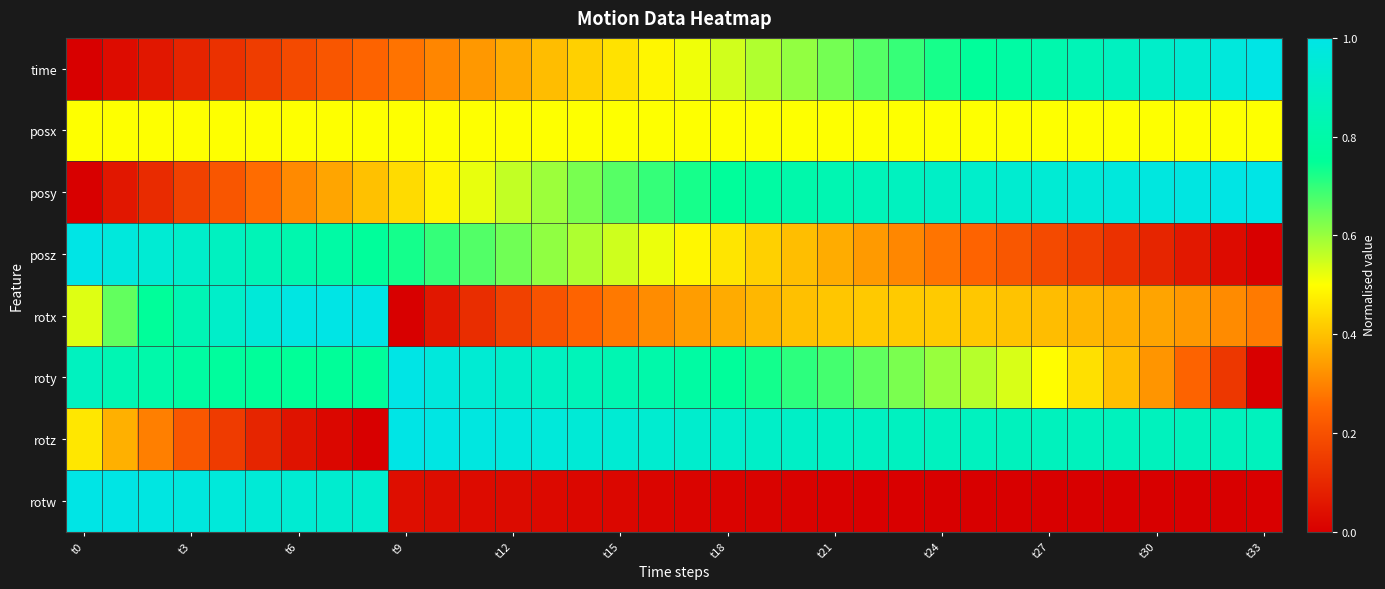

Reading left to right, list all the values displayed in this chart.

time: 0.0	0.0	0.1	0.1	0.1	0.2	0.2	0.2	0.2	0.3	0.3	0.3	0.4	0.4	0.4	0.5	0.5	0.5	0.5	0.6	0.6	0.6	0.7	0.7	0.7	0.8	0.8	0.8	0.8	0.9	0.9	0.9	1.0	1.0
posx: 0.5	0.5	0.5	0.5	0.5	0.5	0.5	0.5	0.5	0.5	0.5	0.5	0.5	0.5	0.5	0.5	0.5	0.5	0.5	0.5	0.5	0.5	0.5	0.5	0.5	0.5	0.5	0.5	0.5	0.5	0.5	0.5	0.5	0.5
posy: 0.0	0.1	0.1	0.2	0.2	0.3	0.3	0.4	0.4	0.4	0.5	0.5	0.6	0.6	0.6	0.7	0.7	0.7	0.8	0.8	0.8	0.8	0.9	0.9	0.9	0.9	0.9	0.9	1.0	1.0	1.0	1.0	1.0	1.0
posz: 1.0	1.0	0.9	0.9	0.9	0.8	0.8	0.8	0.8	0.7	0.7	0.7	0.6	0.6	0.6	0.5	0.5	0.5	0.5	0.4	0.4	0.4	0.3	0.3	0.3	0.2	0.2	0.2	0.2	0.1	0.1	0.1	0.0	0.0
rotx: 0.5	0.7	0.8	0.8	0.9	1.0	1.0	1.0	1.0	0.0	0.1	0.1	0.2	0.2	0.2	0.3	0.3	0.3	0.4	0.4	0.4	0.4	0.4	0.4	0.4	0.4	0.4	0.4	0.4	0.4	0.4	0.3	0.3	0.3
roty: 0.9	0.8	0.8	0.8	0.8	0.8	0.7	0.8	0.8	1.0	1.0	0.9	0.9	0.9	0.9	0.8	0.8	0.8	0.8	0.7	0.7	0.7	0.7	0.6	0.6	0.6	0.5	0.5	0.5	0.4	0.3	0.2	0.1	0.0
rotz: 0.5	0.4	0.3	0.2	0.1	0.1	0.0	0.0	0.0	1.0	1.0	1.0	1.0	1.0	1.0	0.9	0.9	0.9	0.9	0.9	0.9	0.9	0.9	0.9	0.9	0.9	0.9	0.9	0.9	0.9	0.9	0.9	0.9	0.9
rotw: 1.0	1.0	1.0	1.0	1.0	1.0	0.9	0.9	0.9	0.0	0.0	0.0	0.0	0.0	0.0	0.0	0.0	0.0	0.0	0.0	0.0	0.0	0.0	0.0	0.0	0.0	0.0	0.0	0.0	0.0	0.0	0.0	0.0	0.0